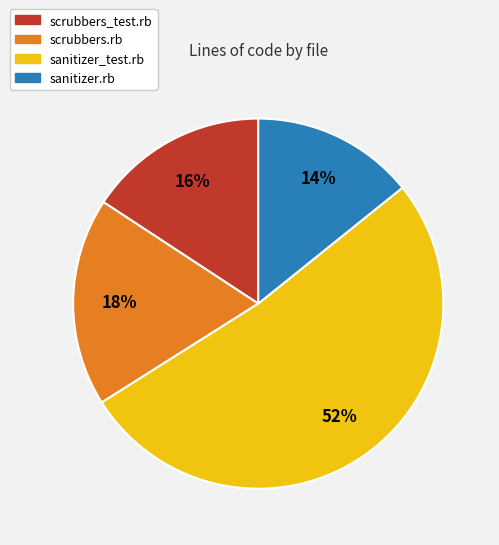

How many segments does this pie chart have?

4